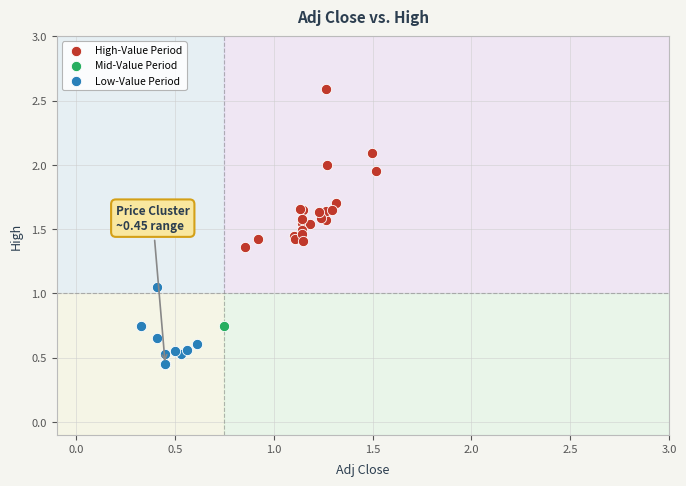

Which series contains the lowest Y value?

Low-Value Period